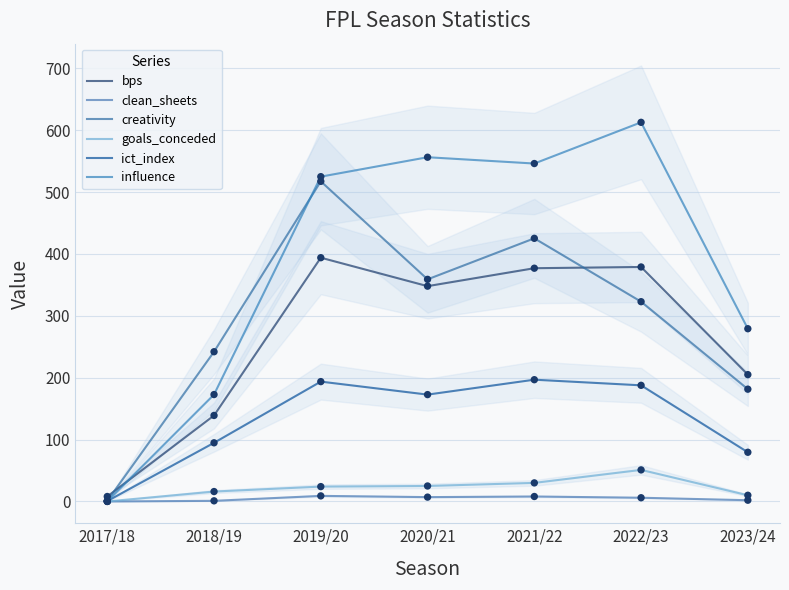

What is the total value across all series at 2017/18?

9.8